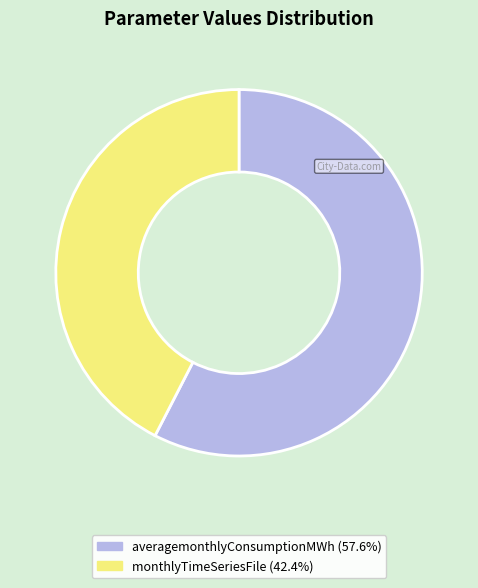

Is there any slice that represents more than half of the pie?

Yes